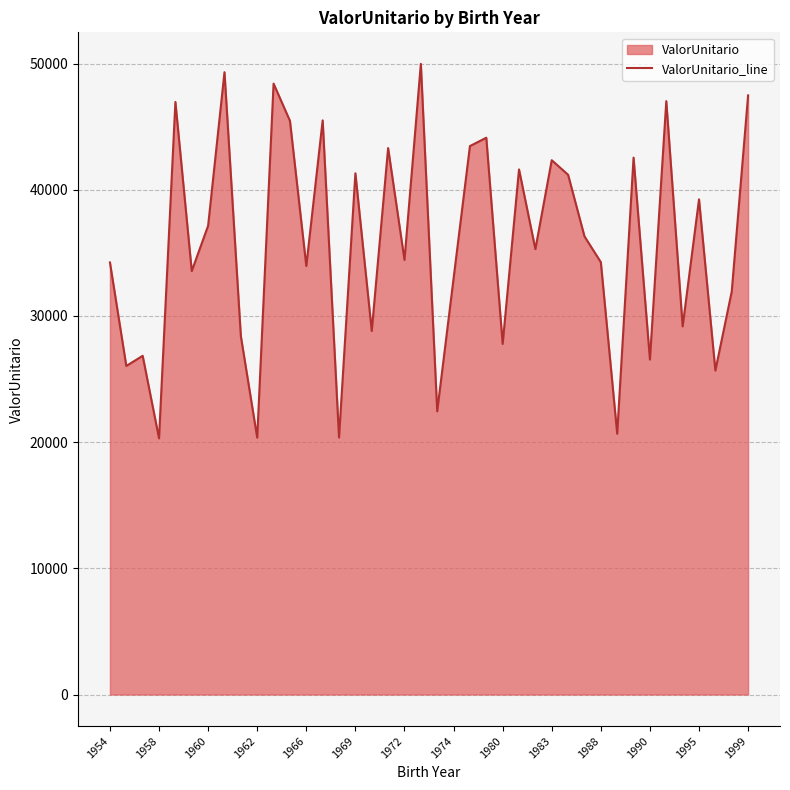

The chart shows a value of 20297.9 at 1958. True or false?

True